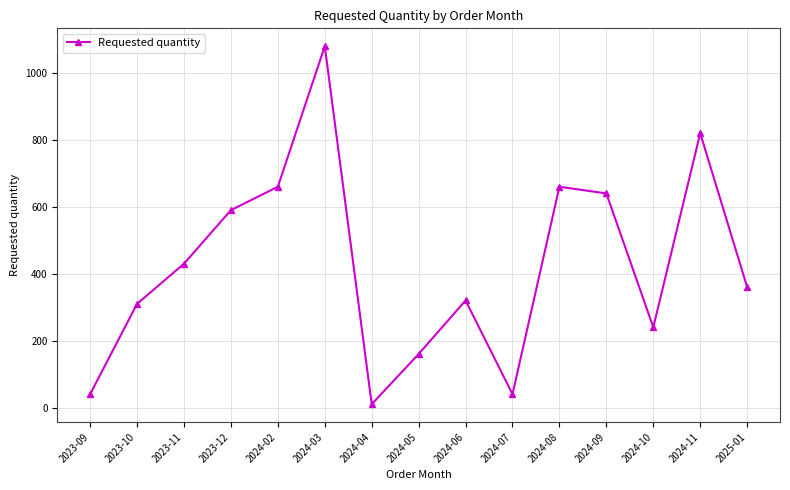

What is the smallest value displayed?

10